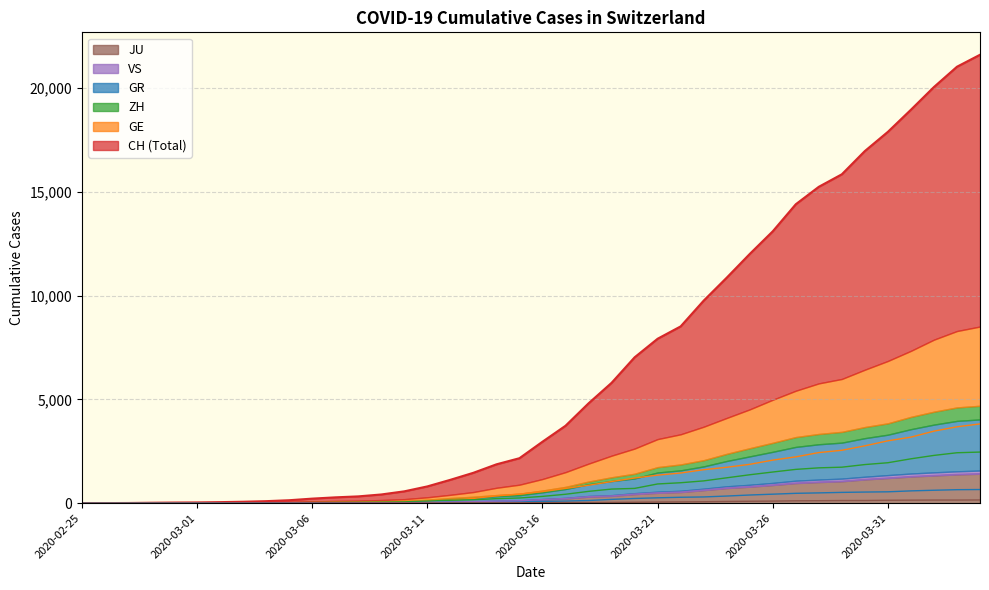

What is the difference between the highest and lowest values at 2020-03-02?

49